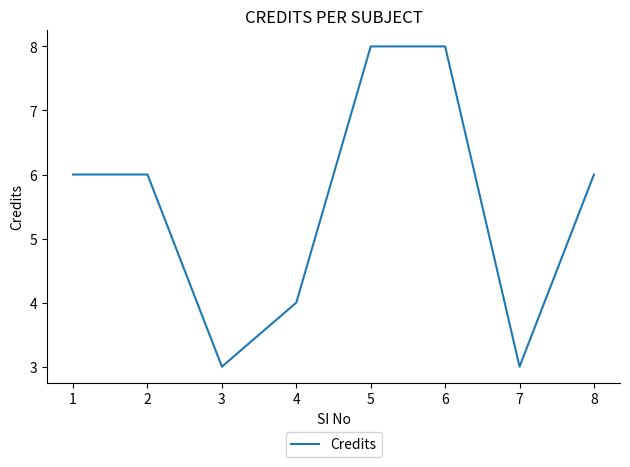

What is the approximate value at 1?

6